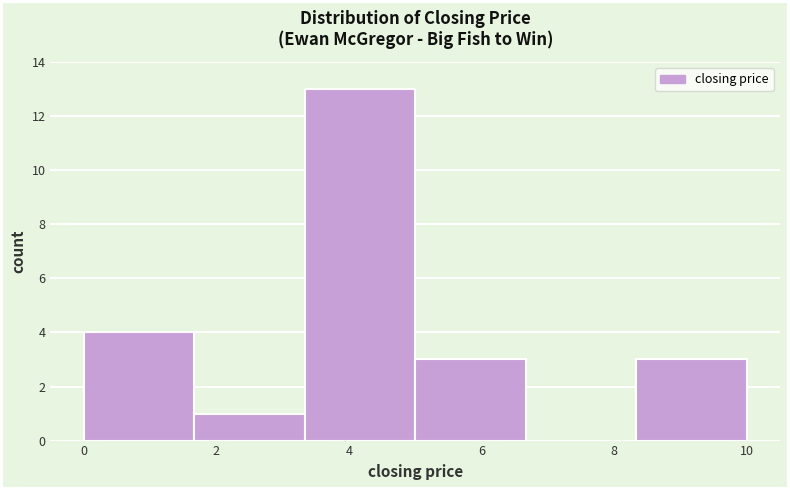

Reading left to right, list every bar in this chart as the range it spans on the x-axis followed by its height. Neither the bar edges nor the heights are printed on the chart, so give them approximately, as read against the axes.

0.0 to 1.6: 4
1.6 to 3.4: 1
3.4 to 5.0: 13
5.0 to 6.6: 3
6.6 to 8.4: 0
8.4 to 10.0: 3